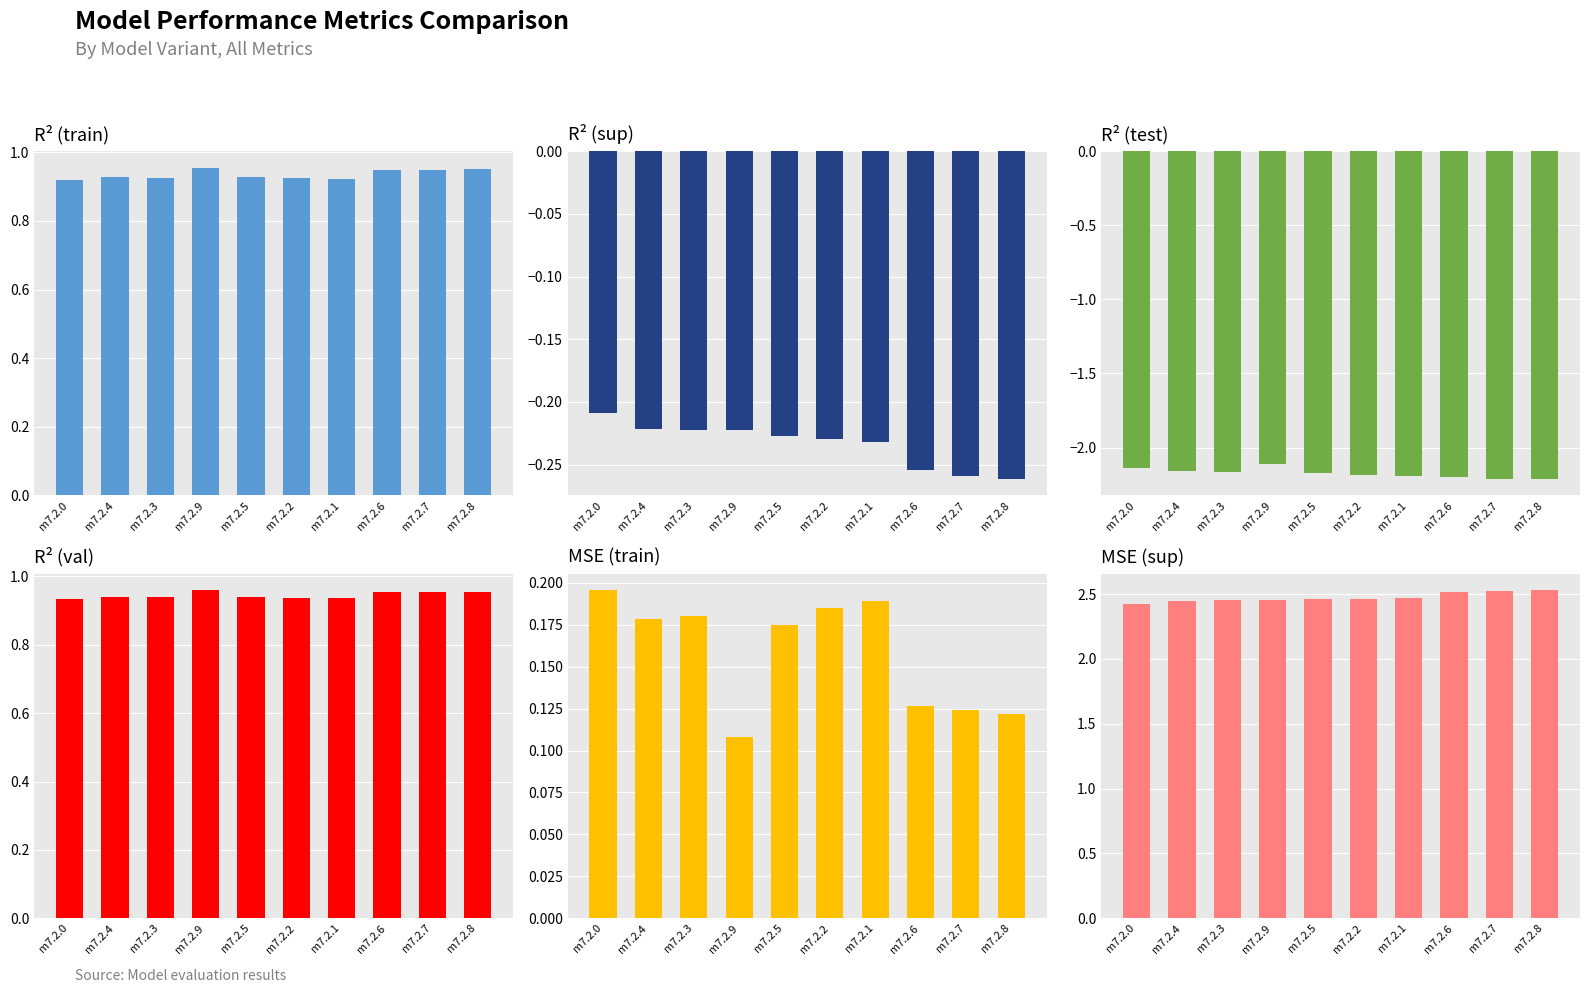

Is the value of r2_sup at m7.2.2 greater than the value of mse at m7.2.8?

No